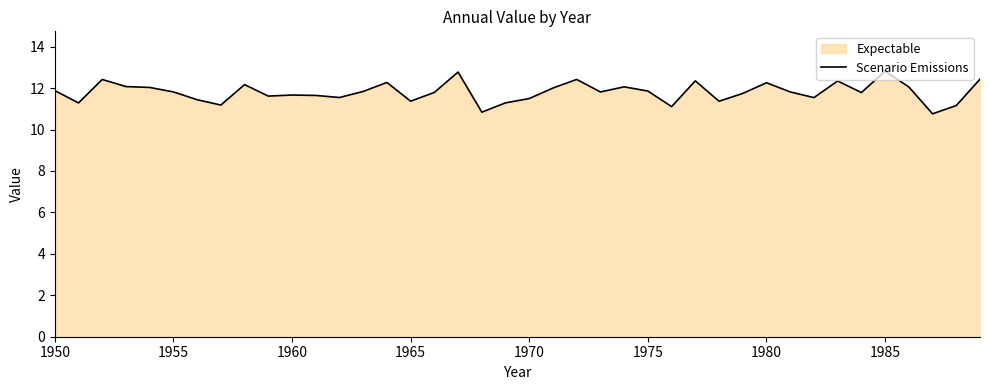

What is the sum of the values at 1985 and 1955?

24.6